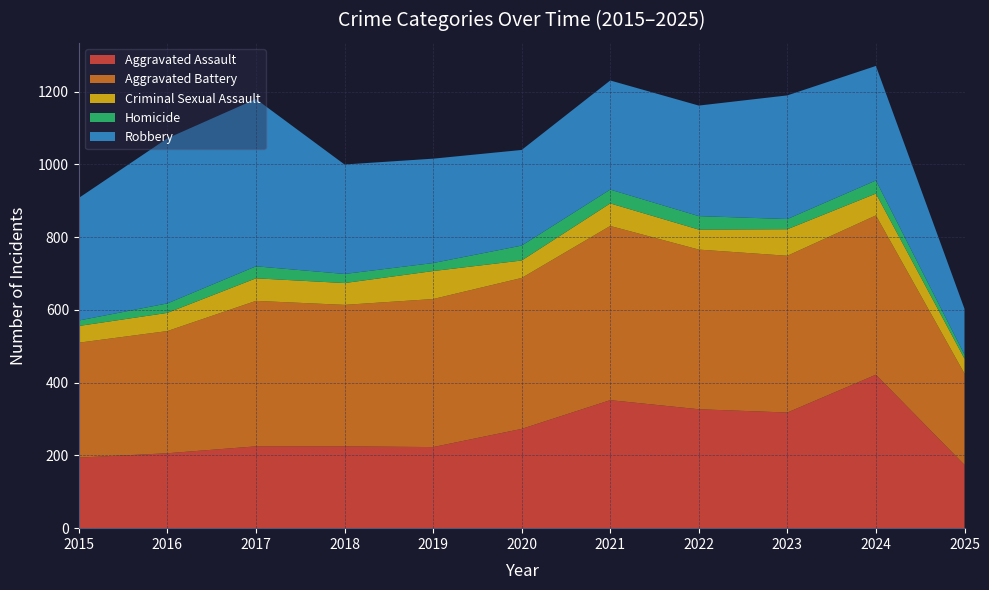

Reading left to right, what are all the values shown in this chart?

Aggravated Assault: 194	206	225	225	223	273	352	327	318	422	174
Aggravated Battery: 316	336	400	389	407	415	479	439	431	438	251
Criminal Sexual Assault: 46	50	62	60	77	48	62	55	73	60	41
Homicide: 15	26	33	25	22	41	38	37	28	36	11
Robbery: 337	454	460	301	287	263	300	304	340	315	126